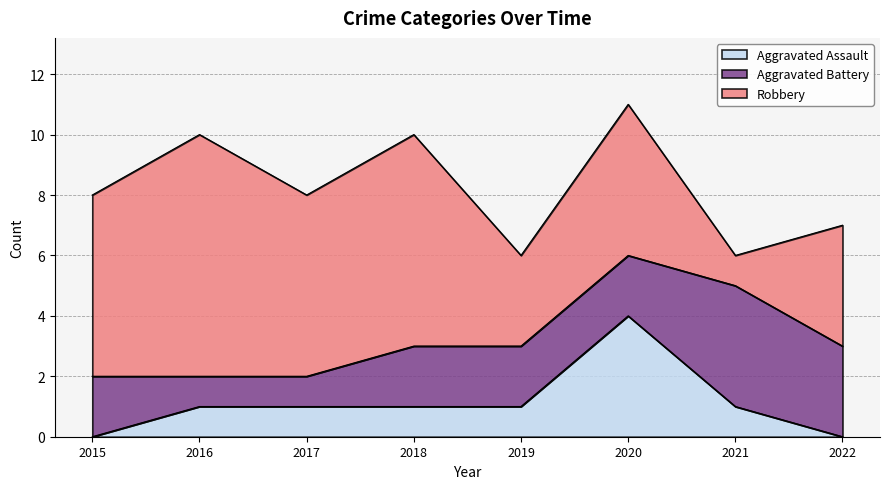

Reading left to right, transcribe all the data shown in this chart.

Aggravated Assault: 2015=0	2016=1	2017=1	2018=1	2019=1	2020=4	2021=1	2022=0
Aggravated Battery: 2015=2	2016=1	2017=1	2018=2	2019=2	2020=2	2021=4	2022=3
Robbery: 2015=6	2016=8	2017=6	2018=7	2019=3	2020=5	2021=1	2022=4